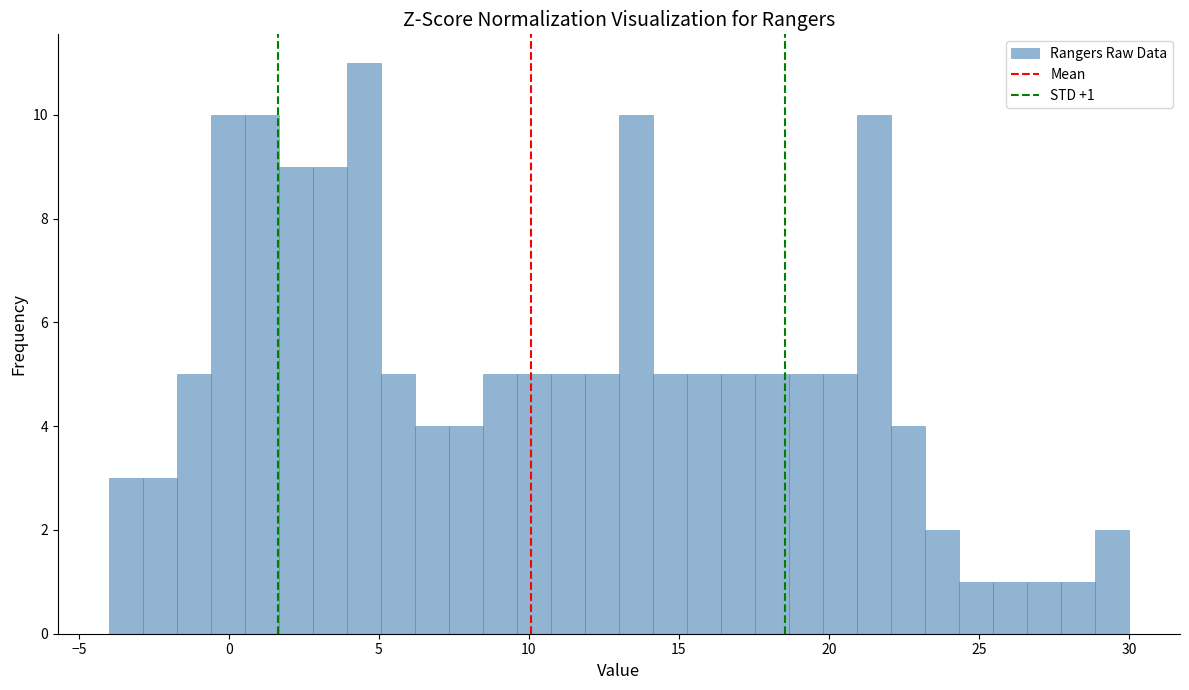

Read against the x-axis, roughly where is the centre of the tallest bar?

4.5